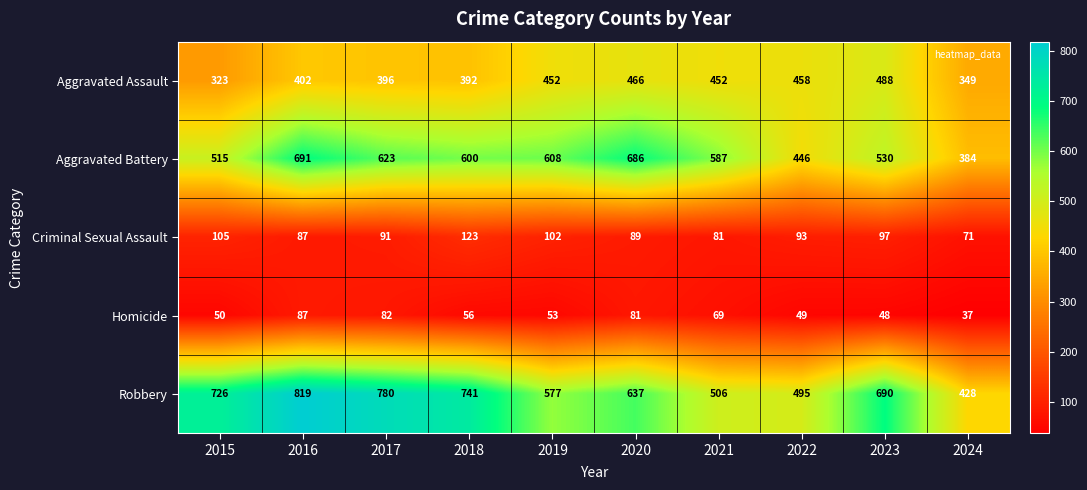

How many series are shown in this chart?

5